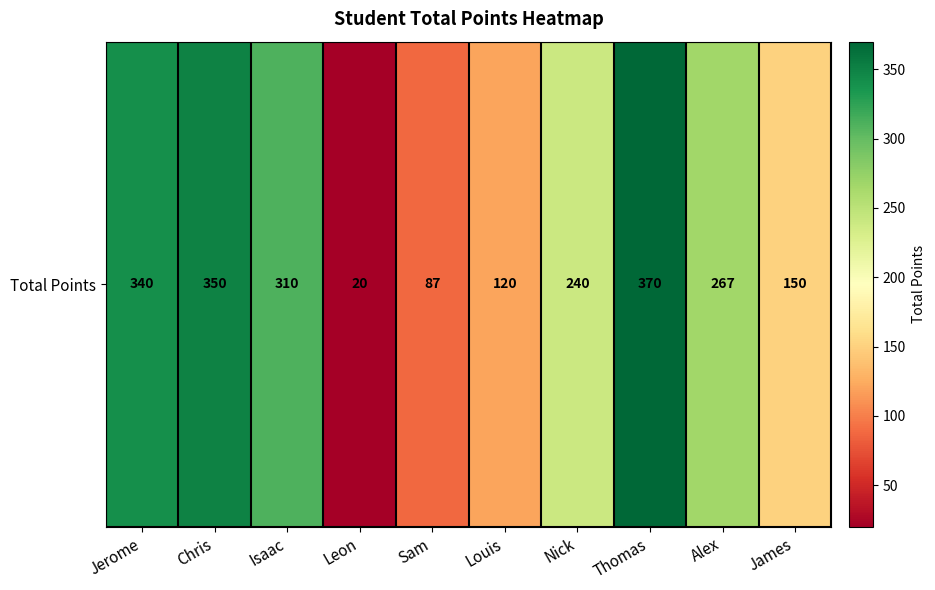

How many data points are above 267?

4